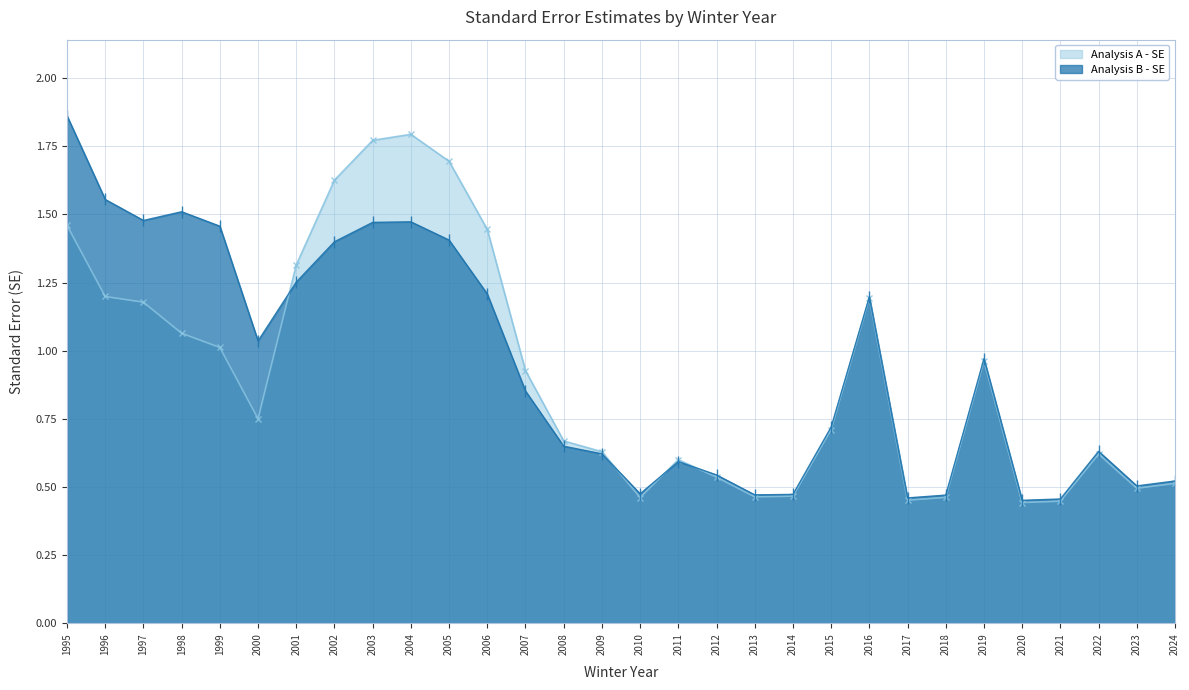

At which category is the sum across all series the highest?

1995